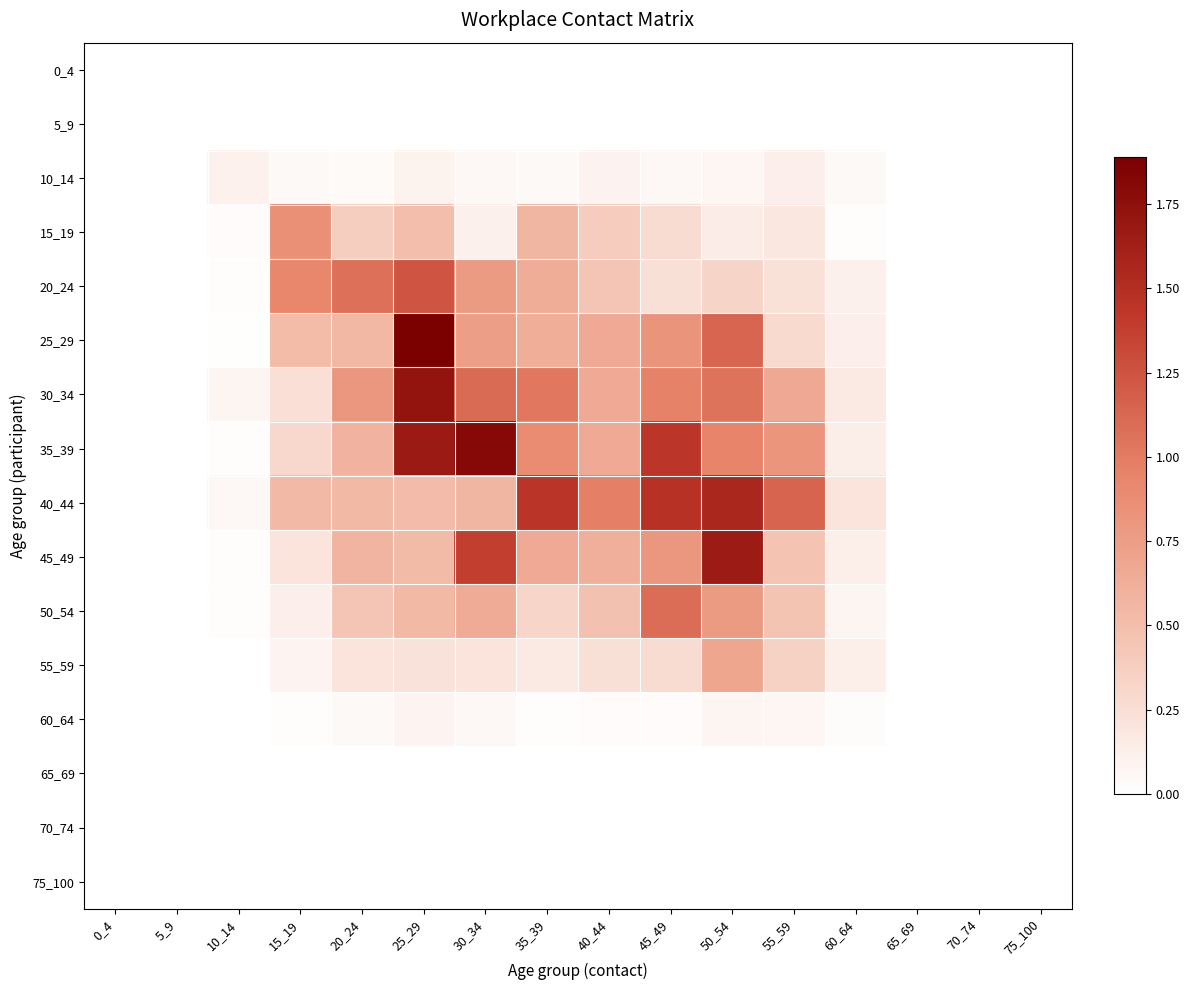

Reading left to right, transcribe all the data shown in this chart.

0_4: 0_4=0.0	5_9=0.0	10_14=0.0	15_19=0.0	20_24=0.0	25_29=0.0	30_34=0.0	35_39=0.0	40_44=0.0	45_49=0.0	50_54=0.0	55_59=0.0	60_64=0.0	65_69=0.0	70_74=0.0	75_100=0.0
5_9: 0_4=0.0	5_9=0.0	10_14=0.0	15_19=0.0	20_24=0.0	25_29=0.0	30_34=0.0	35_39=0.0	40_44=0.0	45_49=0.0	50_54=0.0	55_59=0.0	60_64=0.0	65_69=0.0	70_74=0.0	75_100=0.0
10_14: 0_4=0.0	5_9=0.0	10_14=0.1	15_19=0.0	20_24=0.0	25_29=0.1	30_34=0.1	35_39=0.0	40_44=0.1	45_49=0.1	50_54=0.1	55_59=0.1	60_64=0.0	65_69=0.0	70_74=0.0	75_100=0.0
15_19: 0_4=0.0	5_9=0.0	10_14=0.0	15_19=0.9	20_24=0.4	25_29=0.5	30_34=0.1	35_39=0.6	40_44=0.4	45_49=0.3	50_54=0.1	55_59=0.2	60_64=0.0	65_69=0.0	70_74=0.0	75_100=0.0
20_24: 0_4=0.0	5_9=0.0	10_14=0.0	15_19=0.9	20_24=1.1	25_29=1.2	30_34=0.8	35_39=0.6	40_44=0.4	45_49=0.2	50_54=0.3	55_59=0.2	60_64=0.1	65_69=0.0	70_74=0.0	75_100=0.0
25_29: 0_4=0.0	5_9=0.0	10_14=0.0	15_19=0.5	20_24=0.6	25_29=1.9	30_34=0.7	35_39=0.6	40_44=0.7	45_49=0.8	50_54=1.1	55_59=0.3	60_64=0.1	65_69=0.0	70_74=0.0	75_100=0.0
30_34: 0_4=0.0	5_9=0.0	10_14=0.1	15_19=0.2	20_24=0.8	25_29=1.7	30_34=1.1	35_39=1.0	40_44=0.7	45_49=1.0	50_54=1.1	55_59=0.7	60_64=0.2	65_69=0.0	70_74=0.0	75_100=0.0
35_39: 0_4=0.0	5_9=0.0	10_14=0.0	15_19=0.3	20_24=0.6	25_29=1.7	30_34=1.8	35_39=0.9	40_44=0.7	45_49=1.4	50_54=1.0	55_59=0.8	60_64=0.1	65_69=0.0	70_74=0.0	75_100=0.0
40_44: 0_4=0.0	5_9=0.0	10_14=0.1	15_19=0.5	20_24=0.5	25_29=0.5	30_34=0.6	35_39=1.4	40_44=1.0	45_49=1.5	50_54=1.6	55_59=1.1	60_64=0.2	65_69=0.0	70_74=0.0	75_100=0.0
45_49: 0_4=0.0	5_9=0.0	10_14=0.0	15_19=0.2	20_24=0.6	25_29=0.5	30_34=1.4	35_39=0.7	40_44=0.6	45_49=0.8	50_54=1.7	55_59=0.5	60_64=0.1	65_69=0.0	70_74=0.0	75_100=0.0
50_54: 0_4=0.0	5_9=0.0	10_14=0.0	15_19=0.1	20_24=0.4	25_29=0.5	30_34=0.6	35_39=0.3	40_44=0.5	45_49=1.1	50_54=0.8	55_59=0.5	60_64=0.1	65_69=0.0	70_74=0.0	75_100=0.0
55_59: 0_4=0.0	5_9=0.0	10_14=0.0	15_19=0.1	20_24=0.2	25_29=0.2	30_34=0.2	35_39=0.2	40_44=0.2	45_49=0.3	50_54=0.7	55_59=0.3	60_64=0.1	65_69=0.0	70_74=0.0	75_100=0.0
60_64: 0_4=0.0	5_9=0.0	10_14=0.0	15_19=0.0	20_24=0.1	25_29=0.1	30_34=0.1	35_39=0.0	40_44=0.0	45_49=0.0	50_54=0.1	55_59=0.1	60_64=0.0	65_69=0.0	70_74=0.0	75_100=0.0
65_69: 0_4=0.0	5_9=0.0	10_14=0.0	15_19=0.0	20_24=0.0	25_29=0.0	30_34=0.0	35_39=0.0	40_44=0.0	45_49=0.0	50_54=0.0	55_59=0.0	60_64=0.0	65_69=0.0	70_74=0.0	75_100=0.0
70_74: 0_4=0.0	5_9=0.0	10_14=0.0	15_19=0.0	20_24=0.0	25_29=0.0	30_34=0.0	35_39=0.0	40_44=0.0	45_49=0.0	50_54=0.0	55_59=0.0	60_64=0.0	65_69=0.0	70_74=0.0	75_100=0.0
75_100: 0_4=0.0	5_9=0.0	10_14=0.0	15_19=0.0	20_24=0.0	25_29=0.0	30_34=0.0	35_39=0.0	40_44=0.0	45_49=0.0	50_54=0.0	55_59=0.0	60_64=0.0	65_69=0.0	70_74=0.0	75_100=0.0